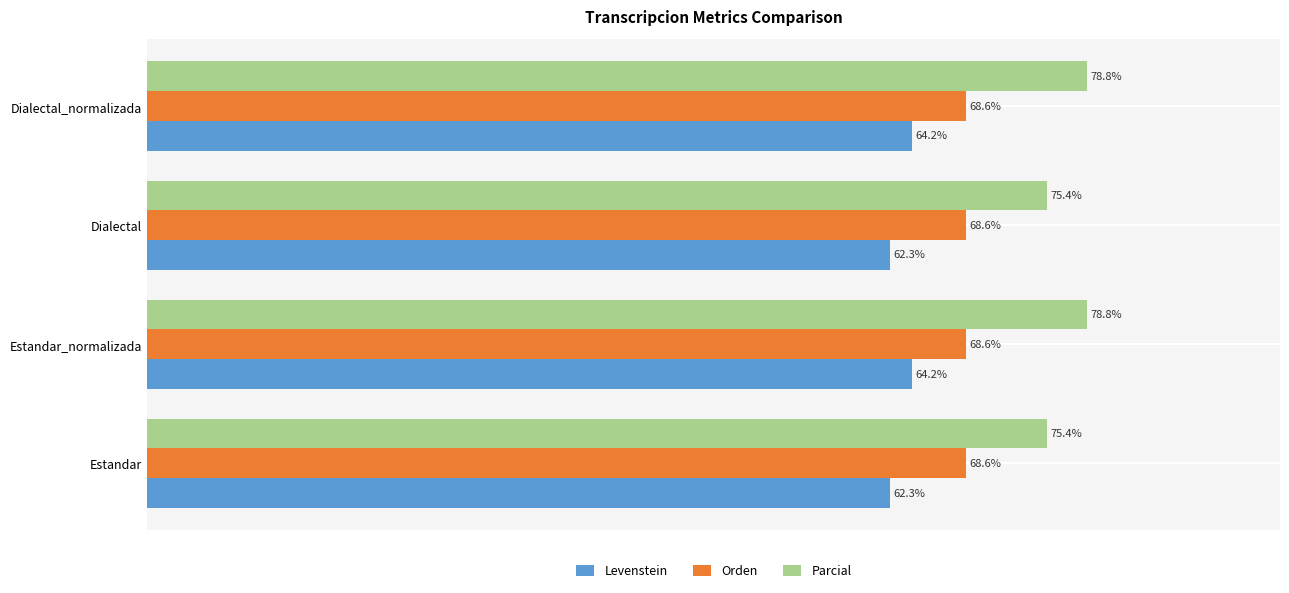

List the series in order of their peak value, highest first.

Parcial, Orden, Levenstein